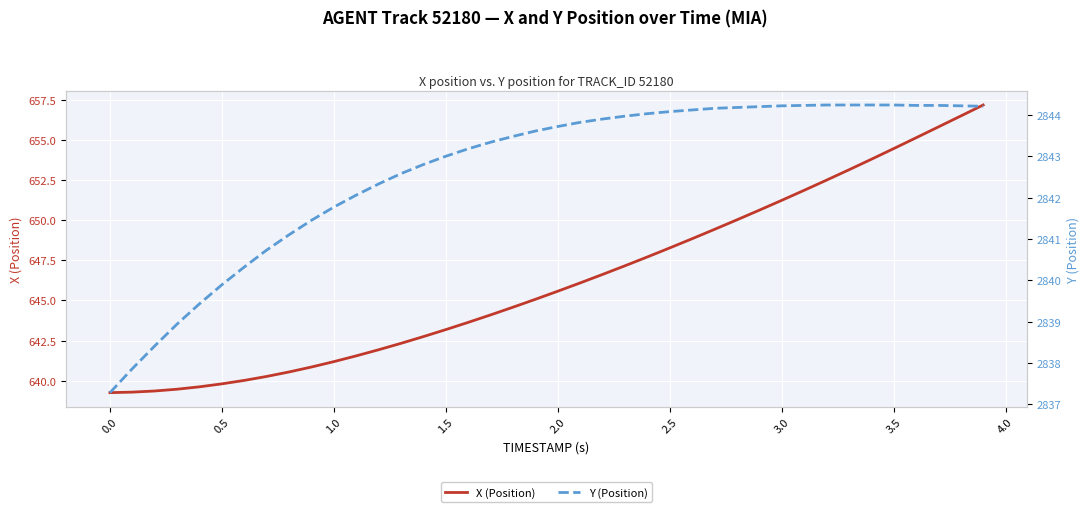

How many values in the Y (Position) series exceed 2843?

24